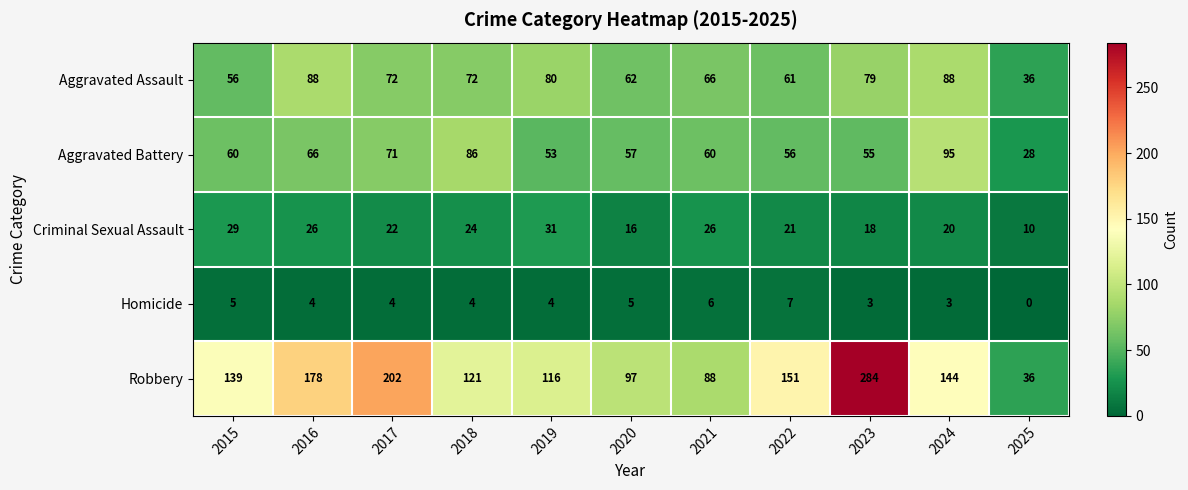

What value does the Aggravated Battery series have at 2015, to the nearest 10?

60